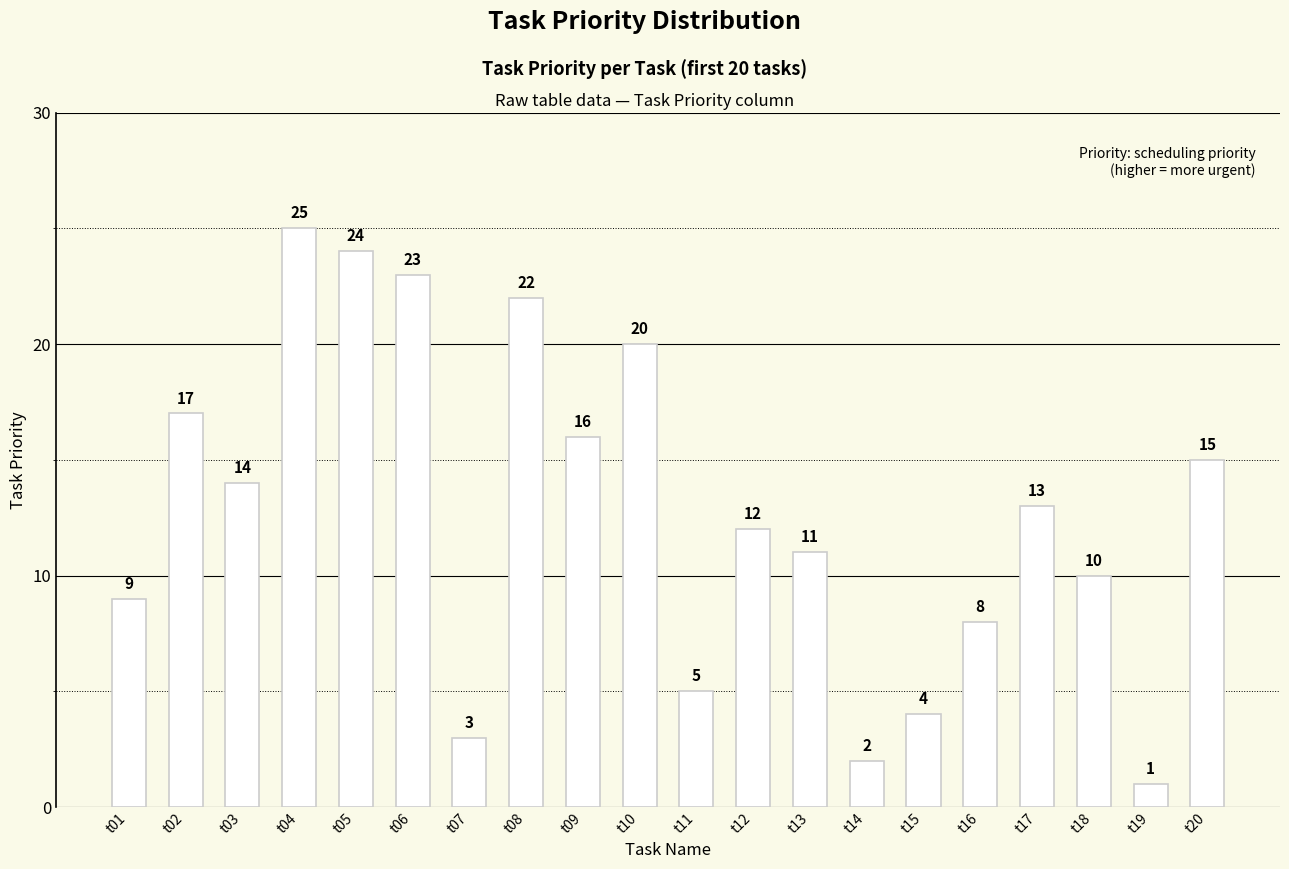

How many data points are less than 13?

10